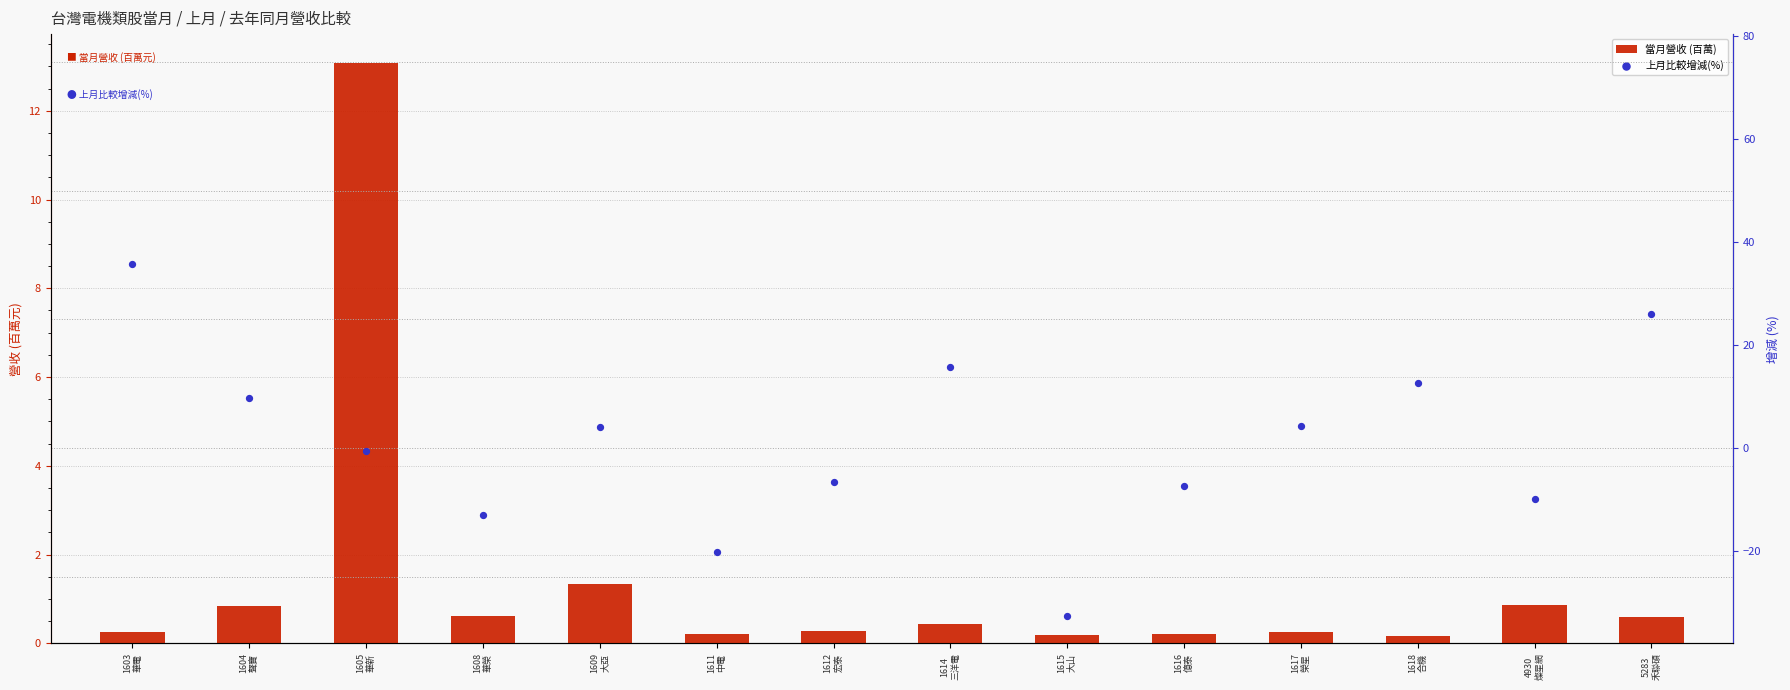

Which series reaches the maximum Y coordinate?

上月比較增減(%)